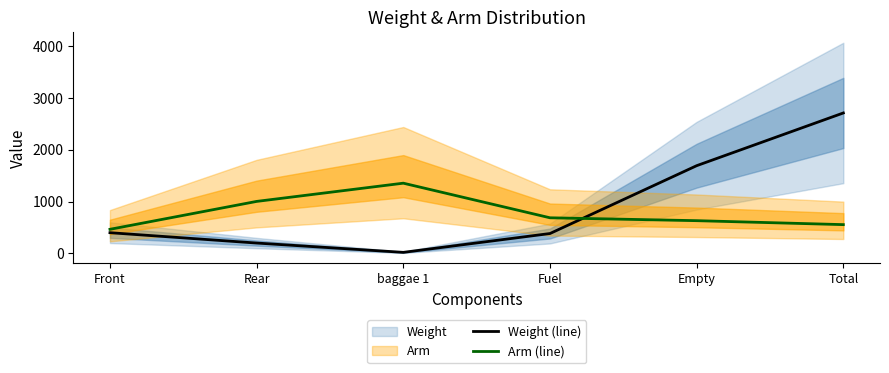

List the labels in order of Arm (line) value, smallest first.

Front, Total, Empty, Fuel, Rear, baggae 1